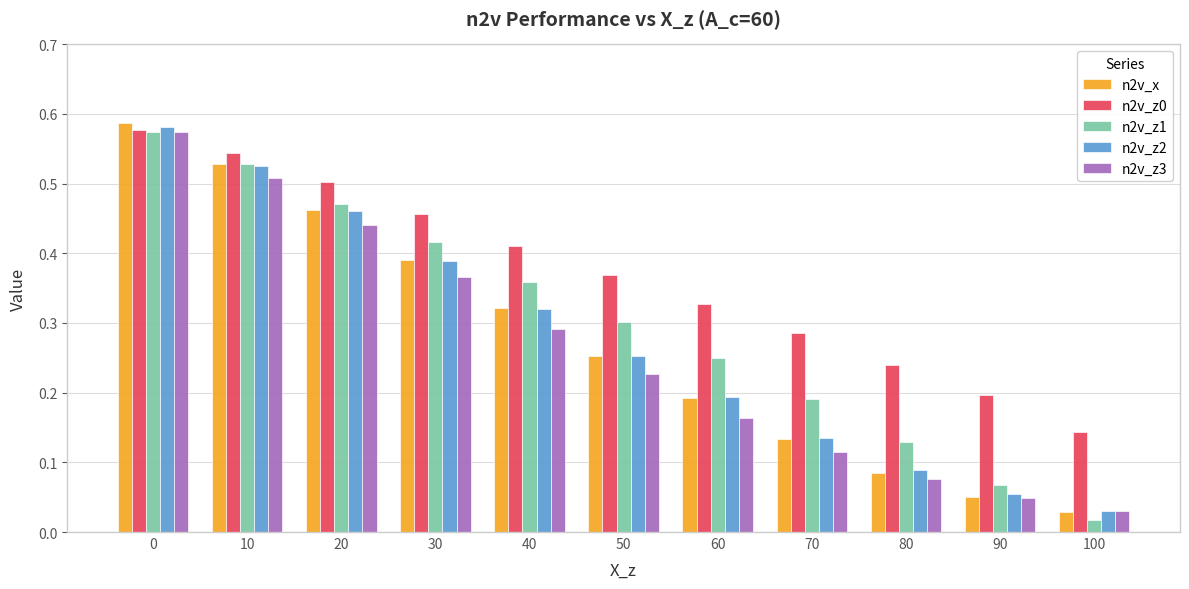

At which category does the chart reach its minimum across all series?

100